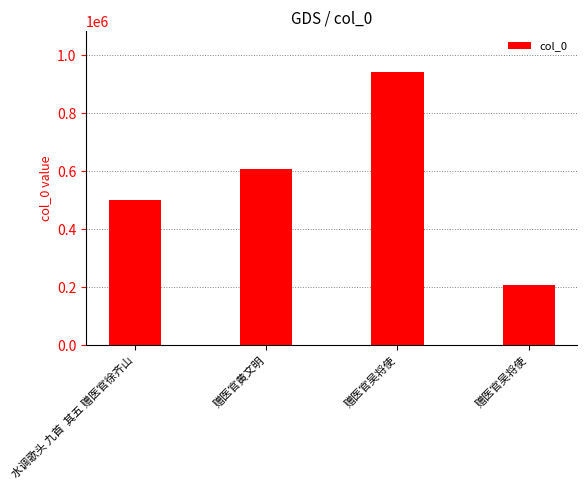

How many bars are there in total?

4